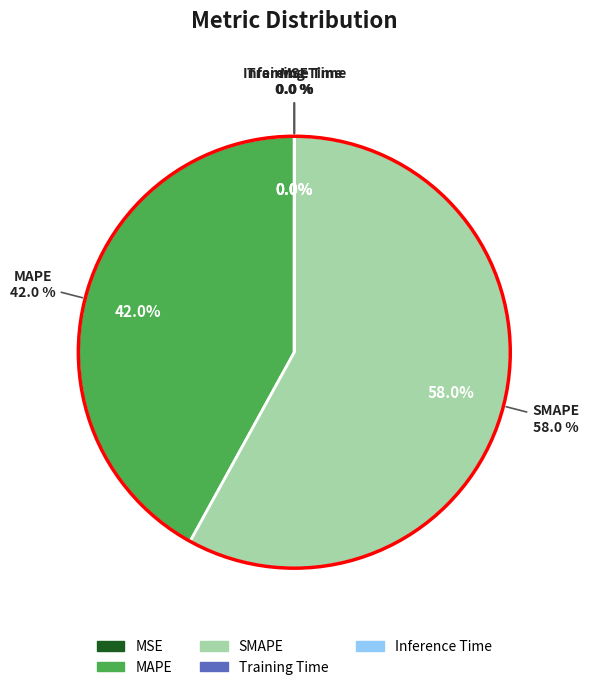

Which category has the smallest portion of the pie?

MSE